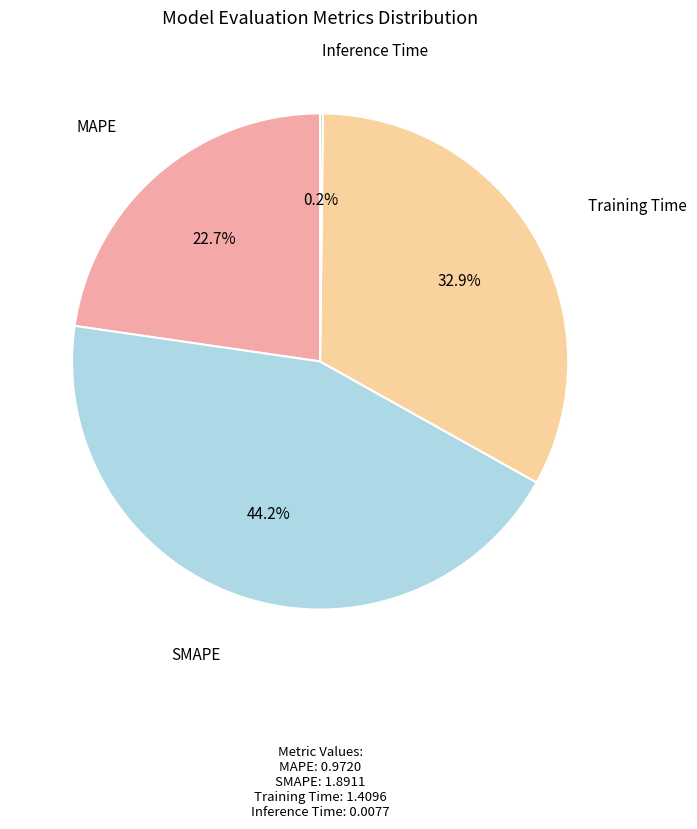

Does any single category account for the majority?

No